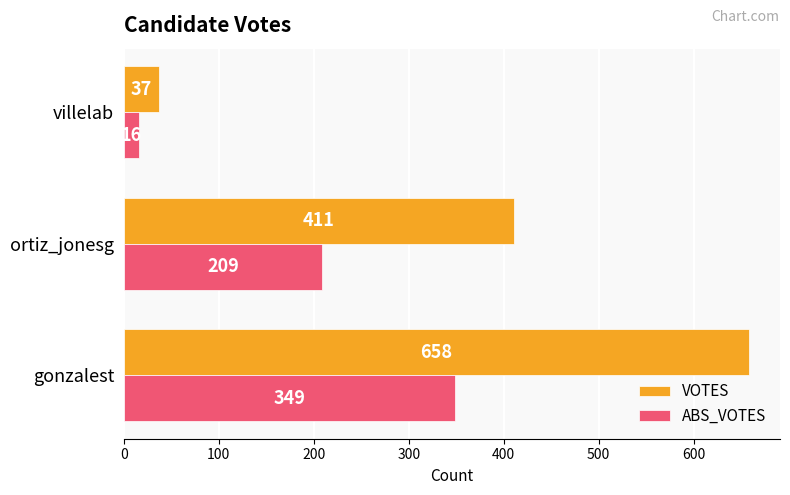

Which label corresponds to the smallest value in the chart?

villelab